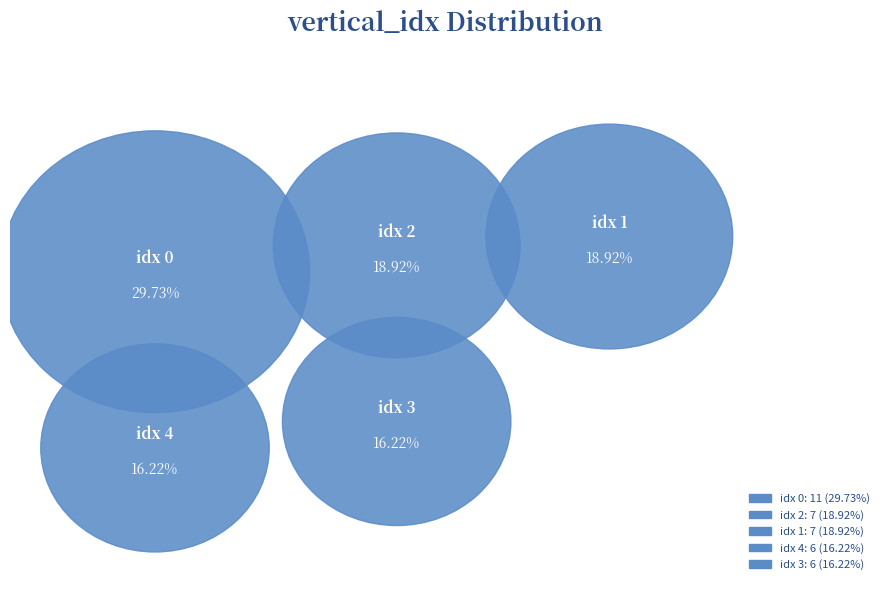

Is there a majority slice in this chart?

No